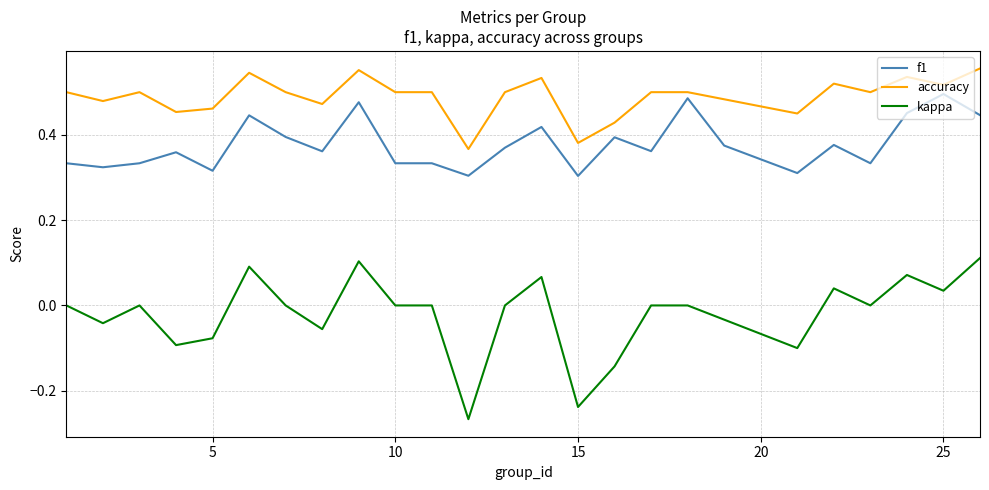

Rank the series by their maximum value, from highest to lowest.

accuracy, f1, kappa